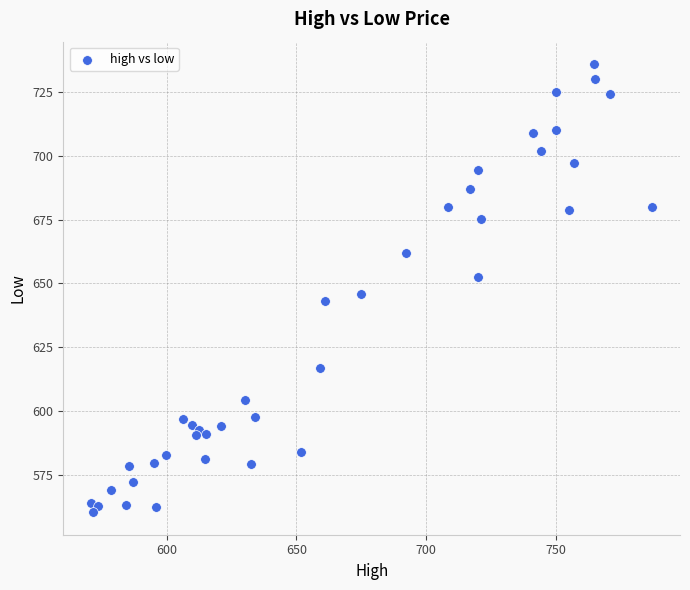

What Y value in the scatter plot is closest to 648?

646.0